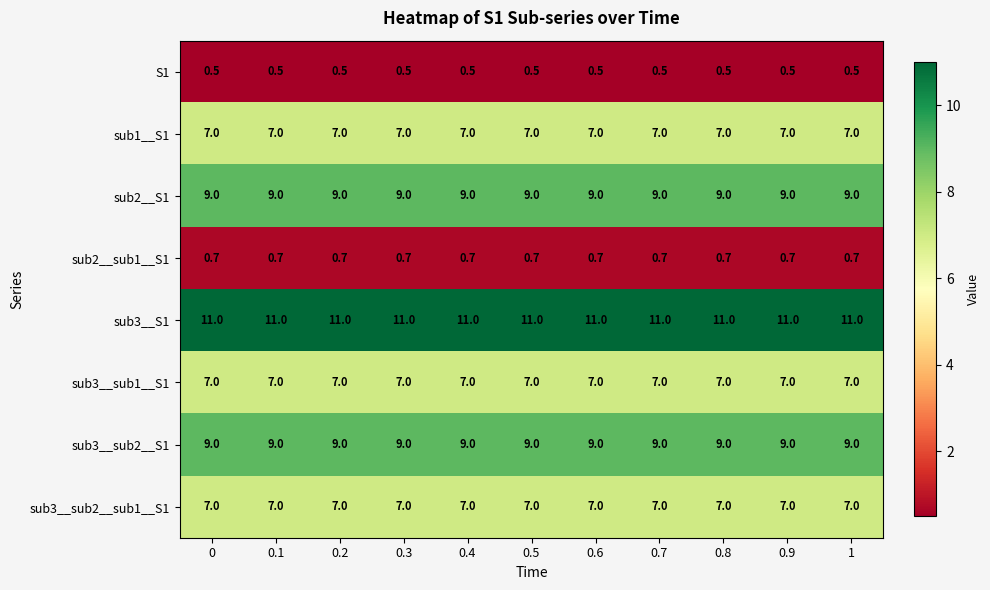

What is the greatest value displayed?

11.0